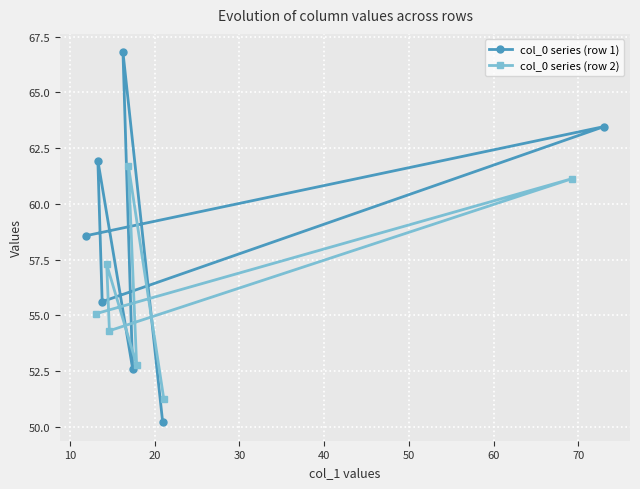

What is the lowest value of the col_0 series (row 1) series?

50.2